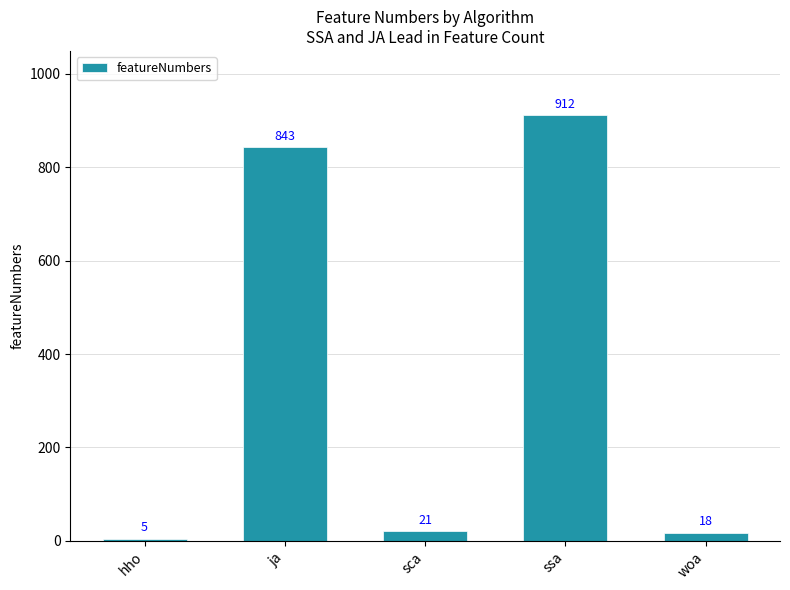

Which category has the highest value across all series?

ssa